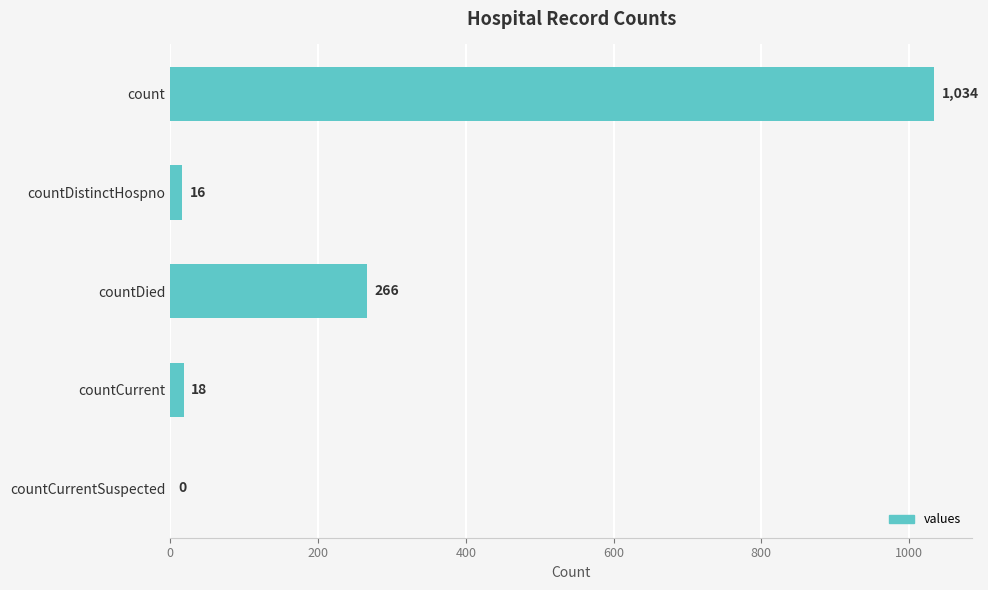

Read the value at countDied, to the nearest 100.

300